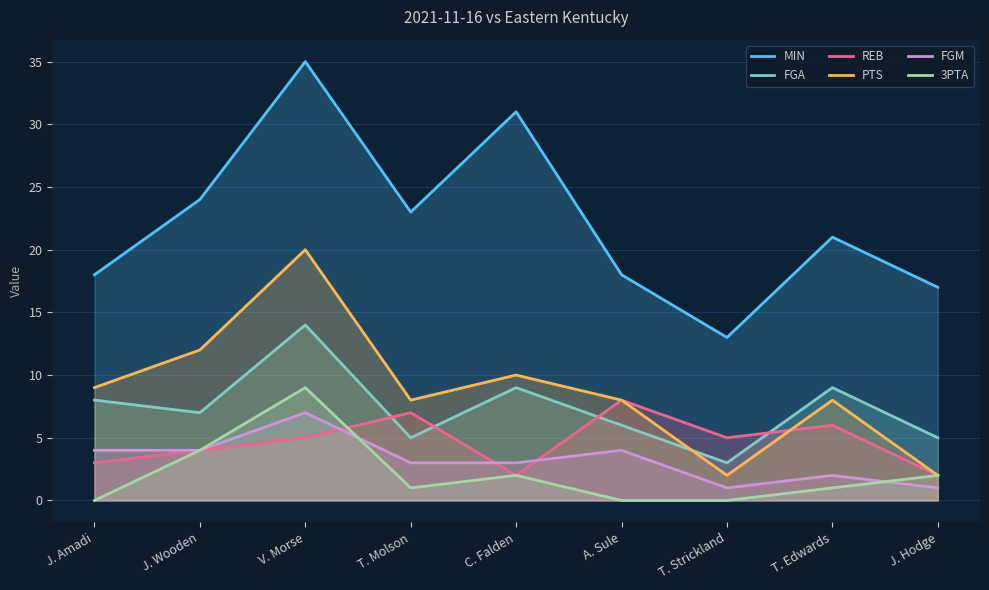

Reading right to left, transcribe all the data shown in this chart.

MIN: J. Hodge=17	T. Edwards=21	T. Strickland=13	A. Sule=18	C. Falden=31	T. Molson=23	V. Morse=35	J. Wooden=24	J. Amadi=18
FGA: J. Hodge=5	T. Edwards=9	T. Strickland=3	A. Sule=6	C. Falden=9	T. Molson=5	V. Morse=14	J. Wooden=7	J. Amadi=8
REB: J. Hodge=2	T. Edwards=6	T. Strickland=5	A. Sule=8	C. Falden=2	T. Molson=7	V. Morse=5	J. Wooden=4	J. Amadi=3
PTS: J. Hodge=2	T. Edwards=8	T. Strickland=2	A. Sule=8	C. Falden=10	T. Molson=8	V. Morse=20	J. Wooden=12	J. Amadi=9
FGM: J. Hodge=1	T. Edwards=2	T. Strickland=1	A. Sule=4	C. Falden=3	T. Molson=3	V. Morse=7	J. Wooden=4	J. Amadi=4
3PTA: J. Hodge=2	T. Edwards=1	T. Strickland=0	A. Sule=0	C. Falden=2	T. Molson=1	V. Morse=9	J. Wooden=4	J. Amadi=0